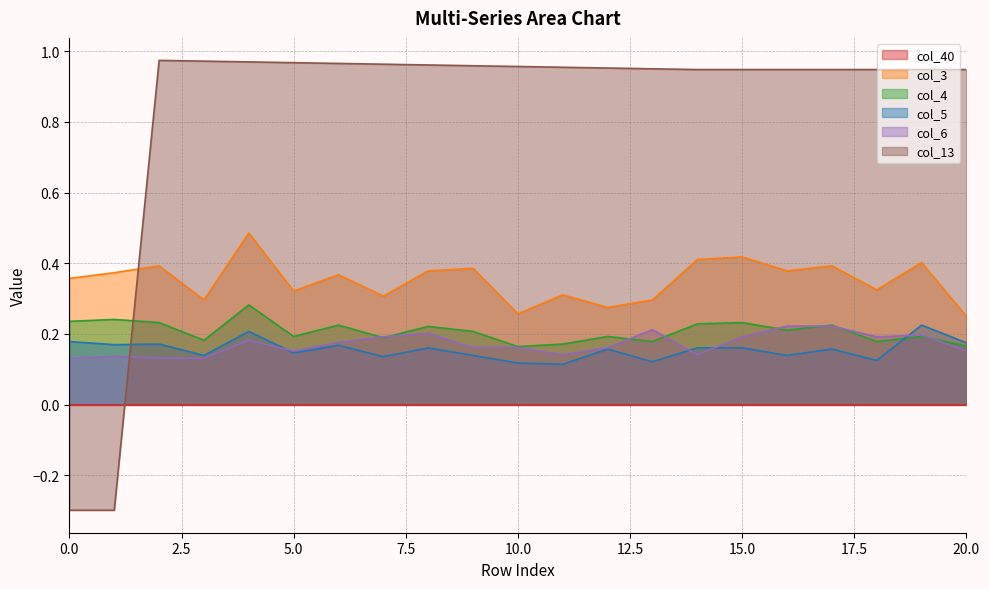

What is the total value across all series at 20.0?

1.7